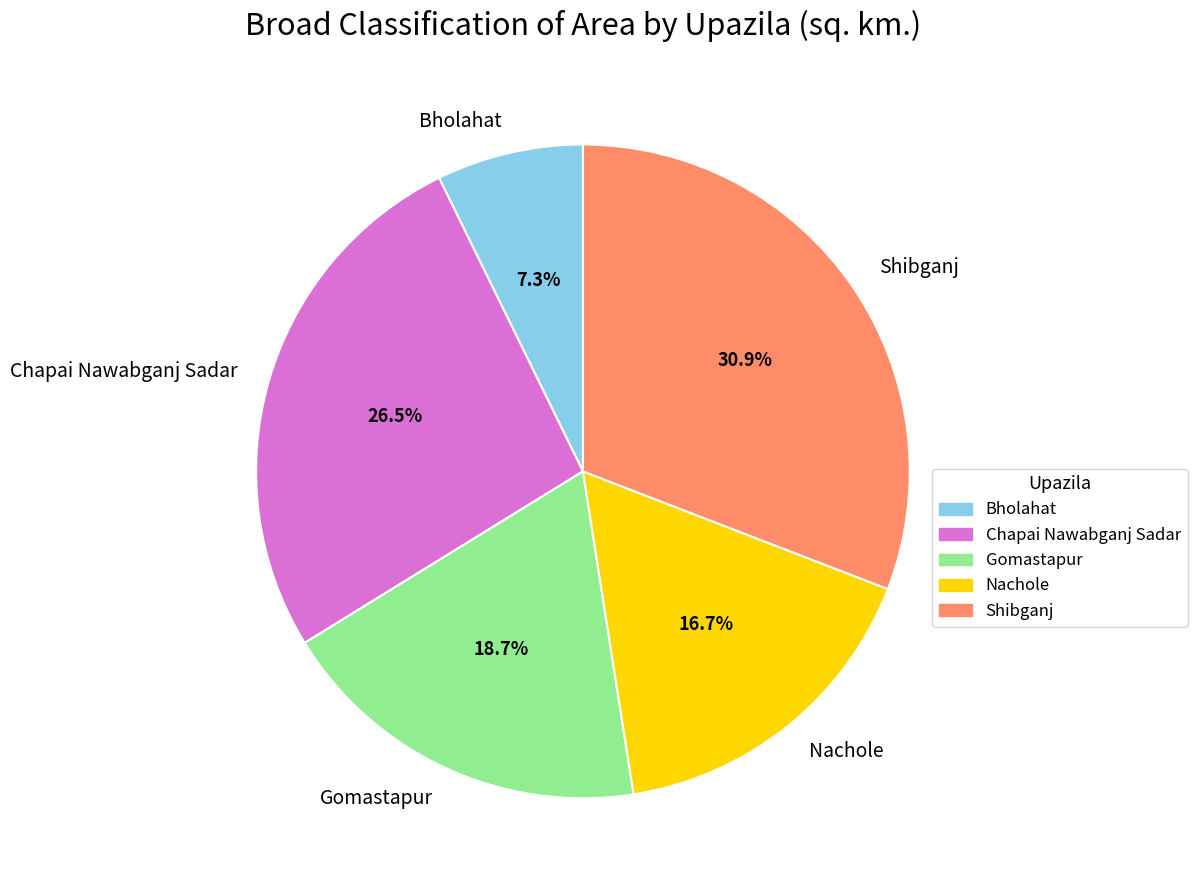

Which category has the biggest portion of the pie?

Shibganj